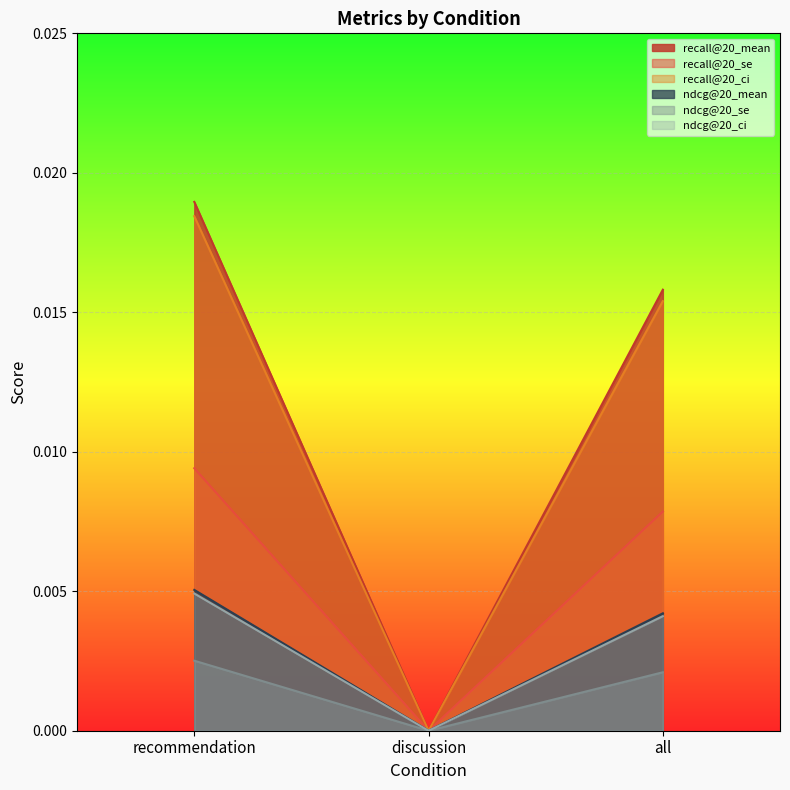

The ndcg@20_ci series shows 0.0 at recommendation. True or false?

False